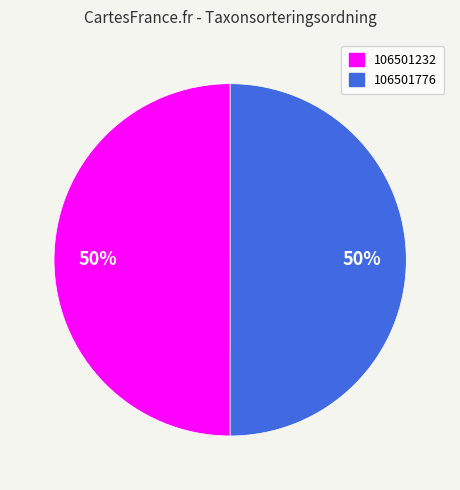

Approximately how many times larger is the value at 106501232 compared to 106501776?

1.0